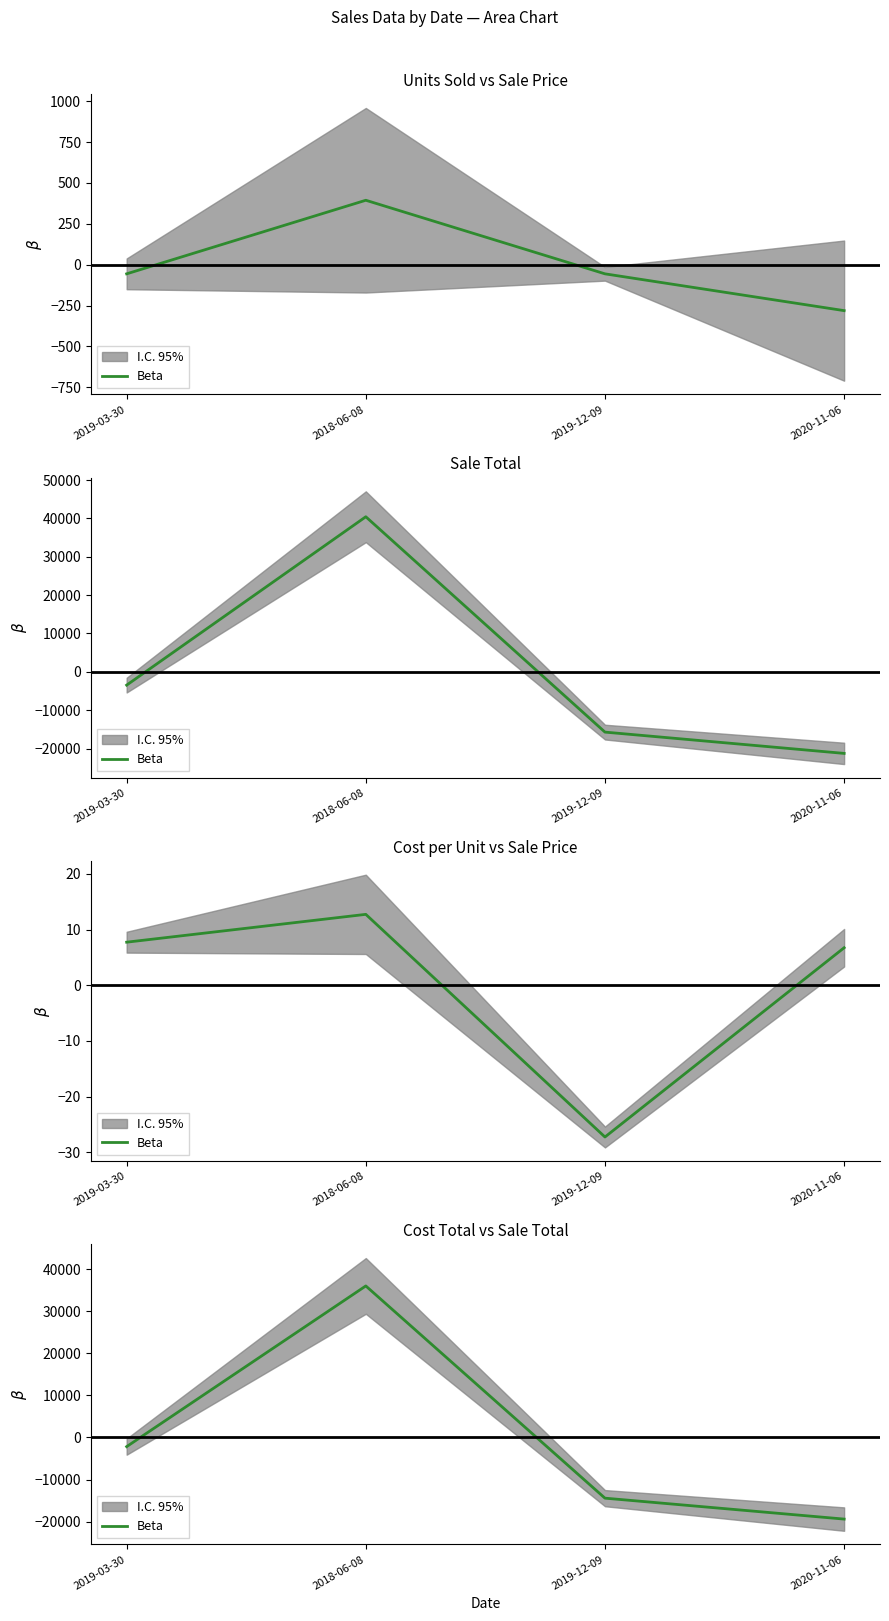

The chart shows a value of -5298.3 at 2020-11-06. True or false?

False